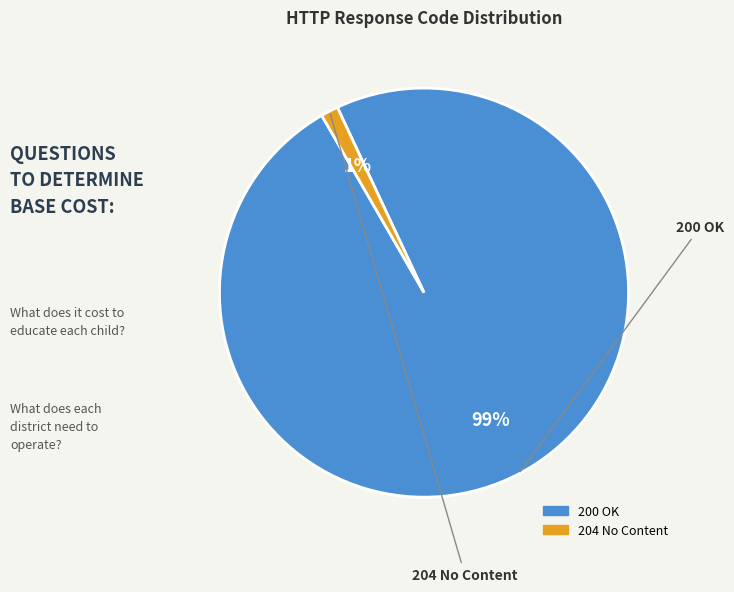

Which category has the biggest portion of the pie?

200